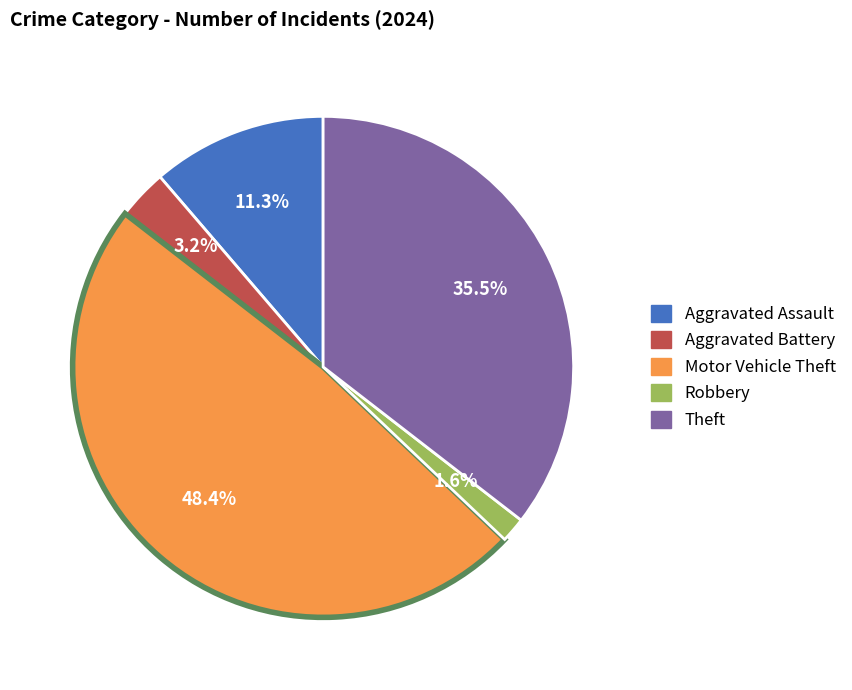

To the nearest percent, what portion does Aggravated Assault represent?

11%